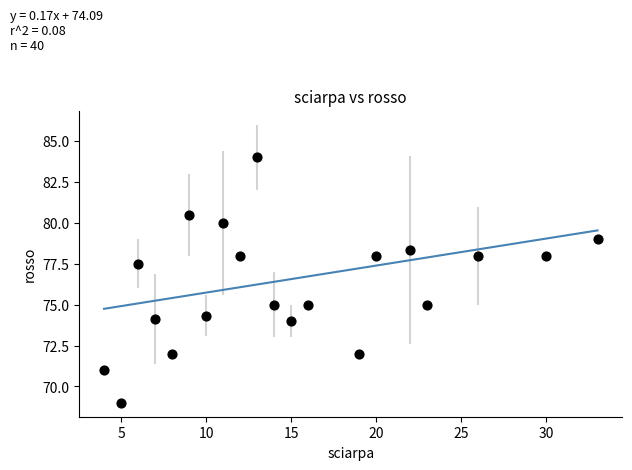

What is the range of X values (max minus min)?

29.0